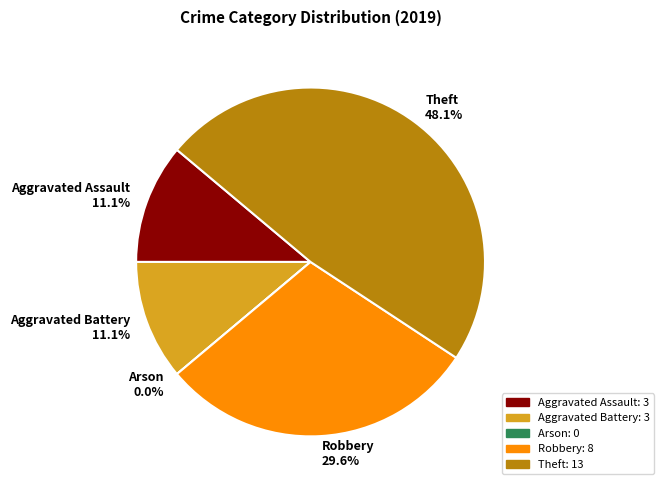

Rank the categories by value from highest to lowest.

Theft, Robbery, Aggravated Assault, Aggravated Battery, Arson